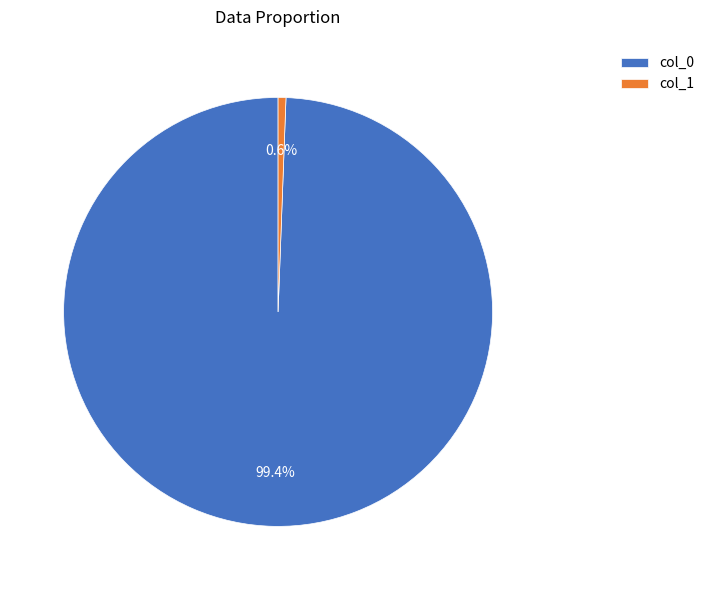

What is the largest slice in the pie chart?

col_0